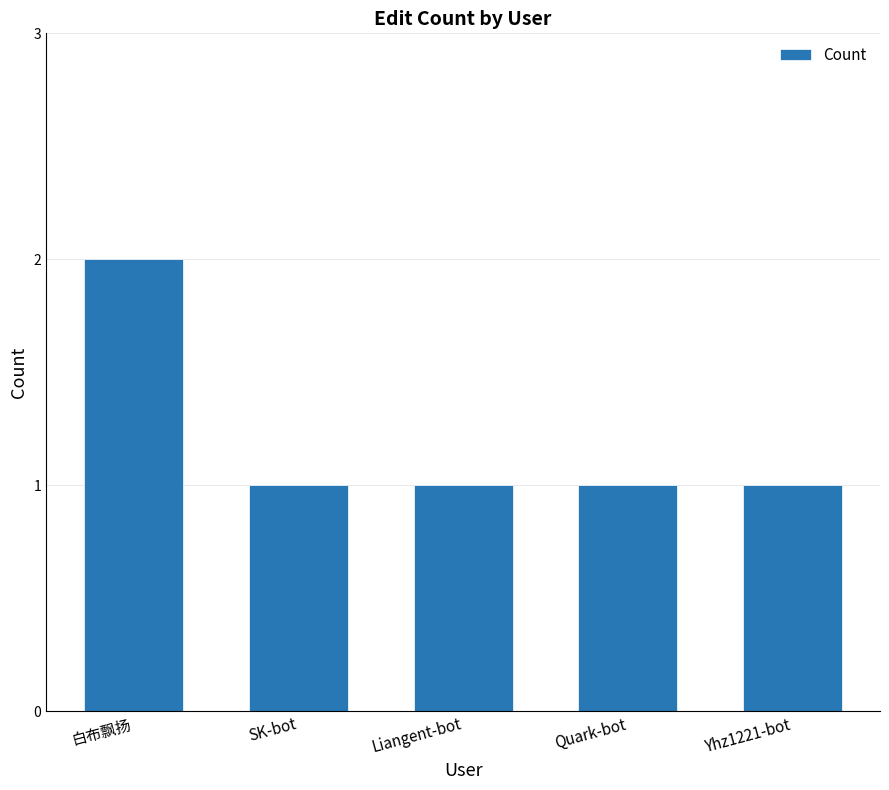

What is the ratio of the value at 白布飘扬 to the value at SK-bot?

2.0